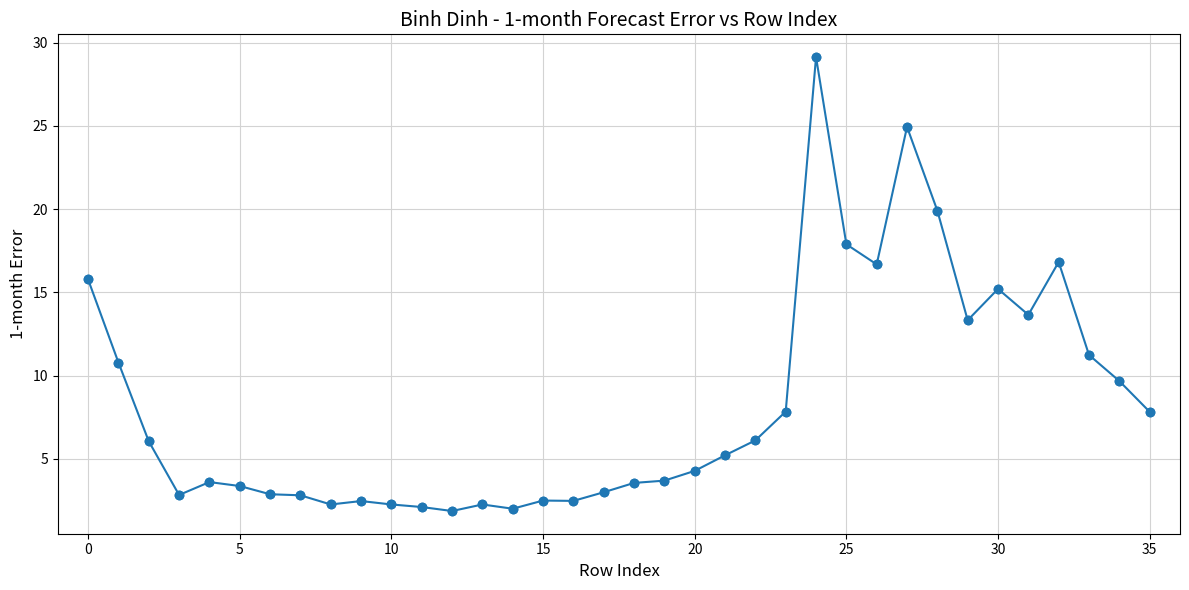

What is the difference between the maximum and minimum values?

27.3